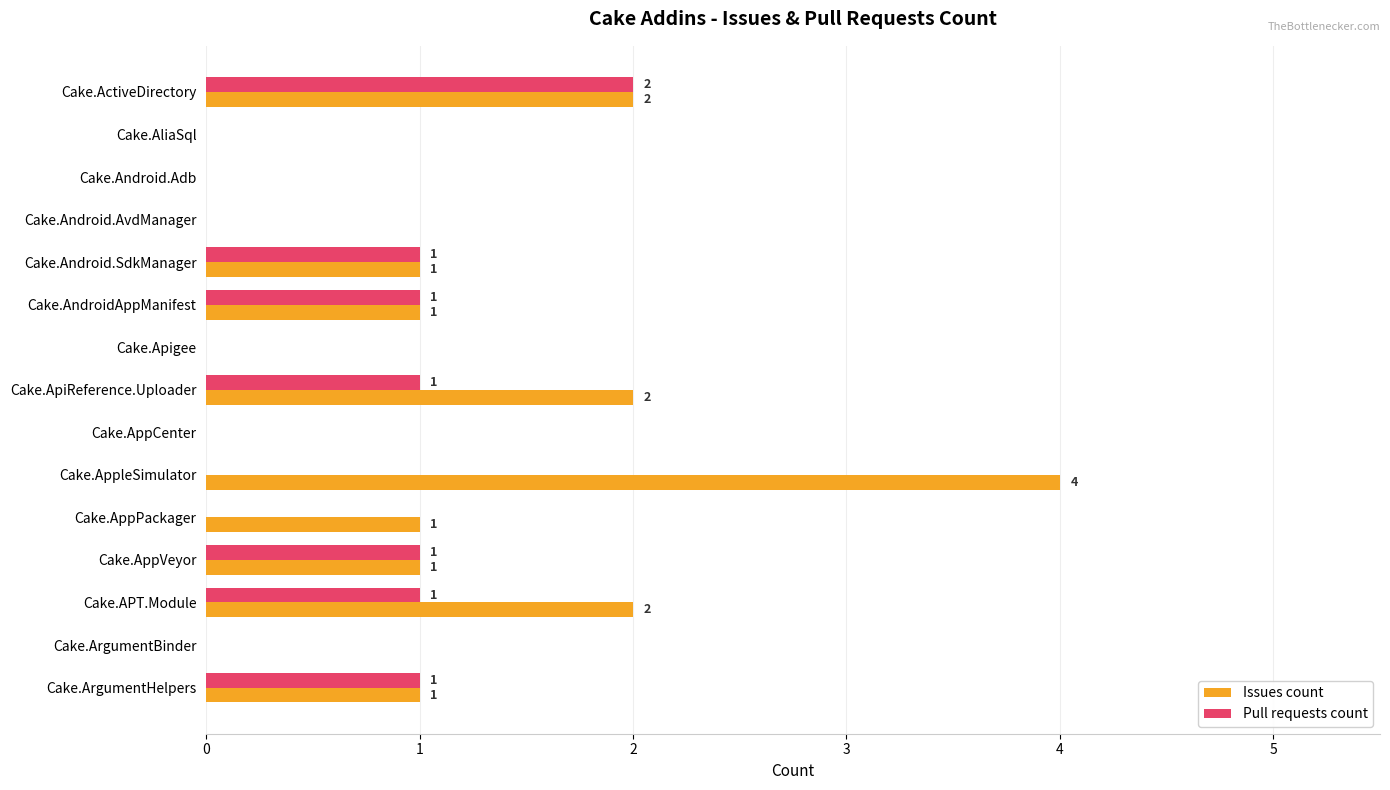

Which category has the highest value across all series?

Cake.AppleSimulator